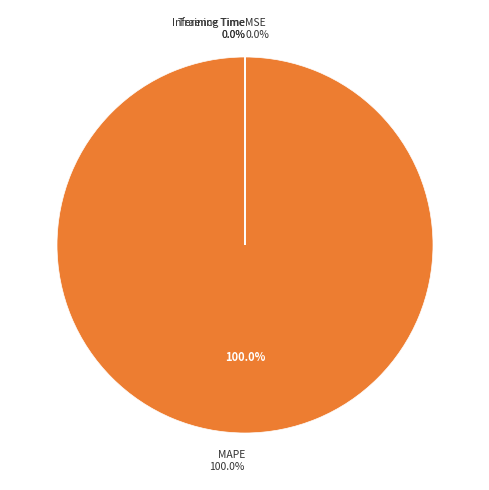

Is there any slice that represents more than half of the pie?

Yes